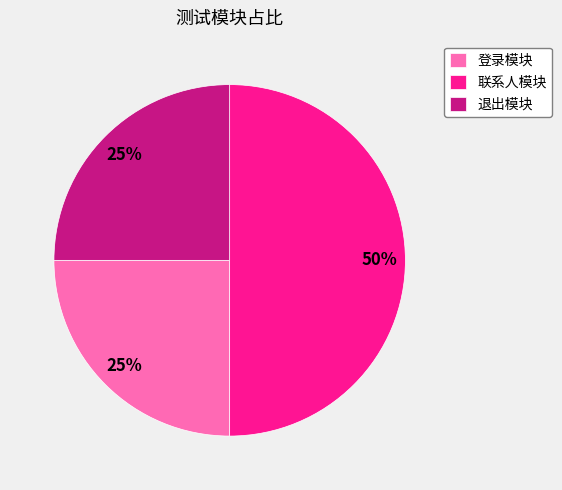

What is the largest slice in the pie chart?

联系人模块